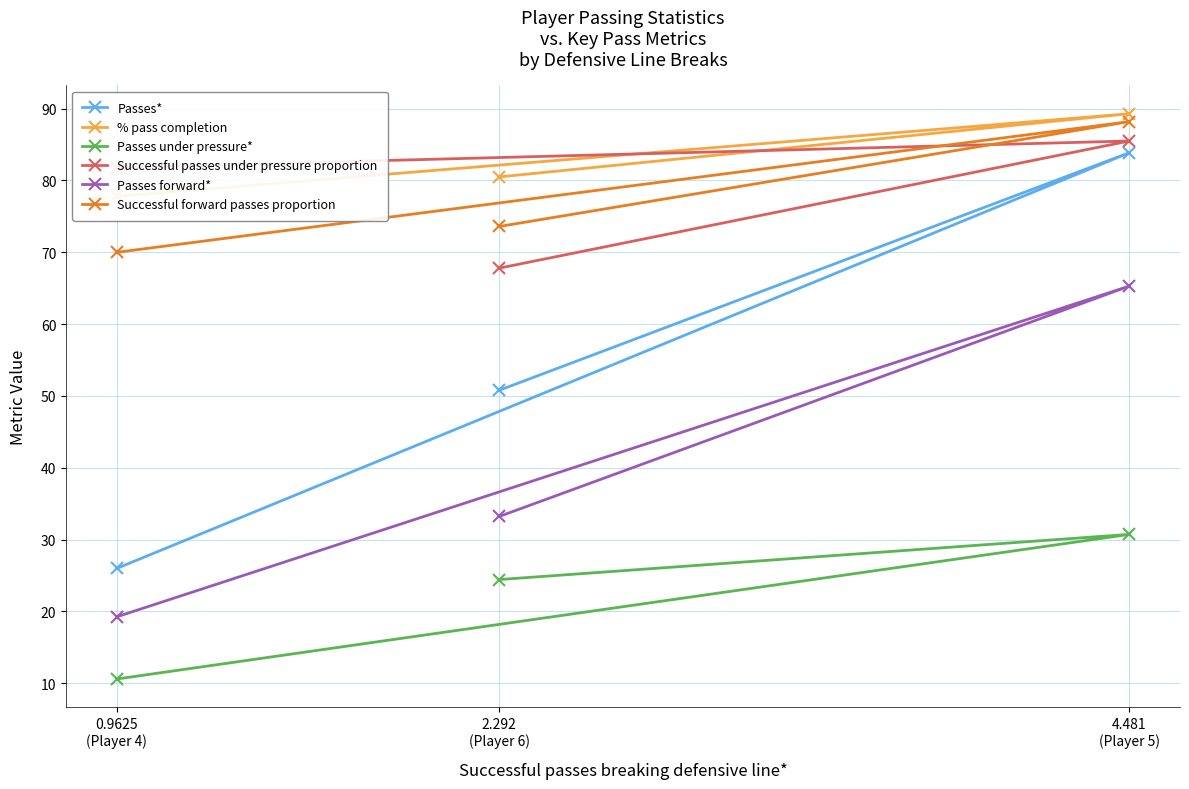

What is the value of the Passes under pressure* point at the 2nd from the left?

24.4